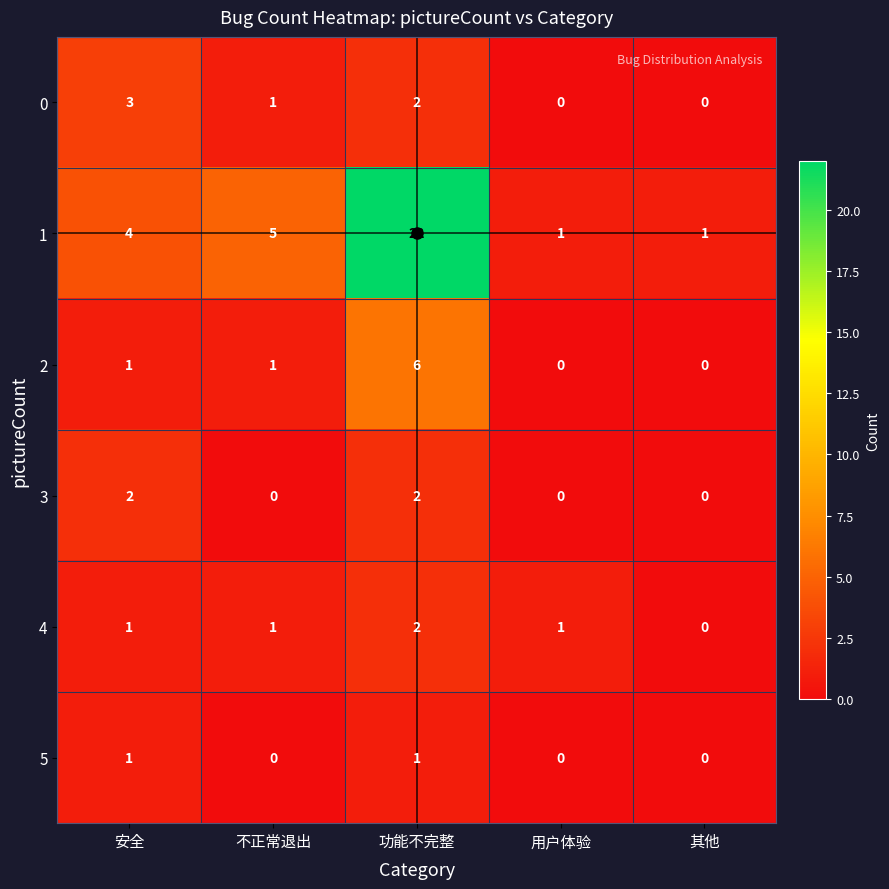

At which category does the chart reach its peak across all series?

功能不完整